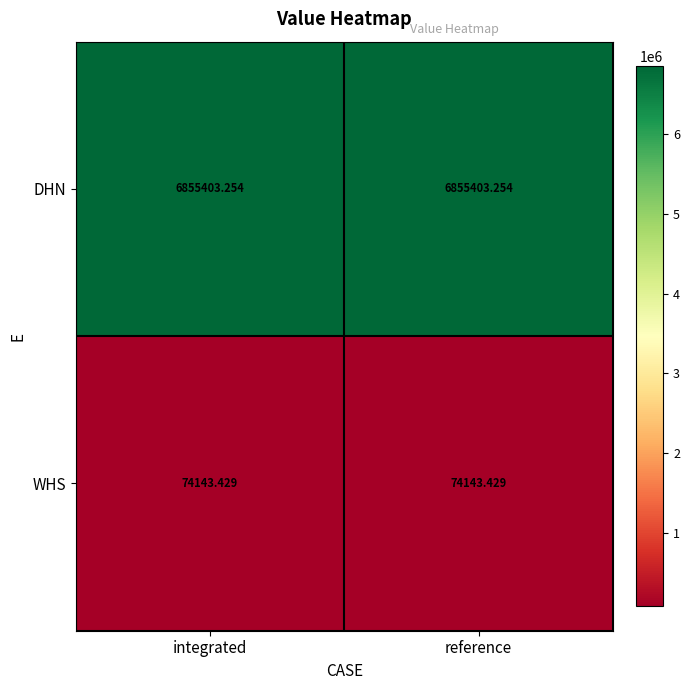

At integrated, list the series in order from smallest to largest.

WHS, DHN